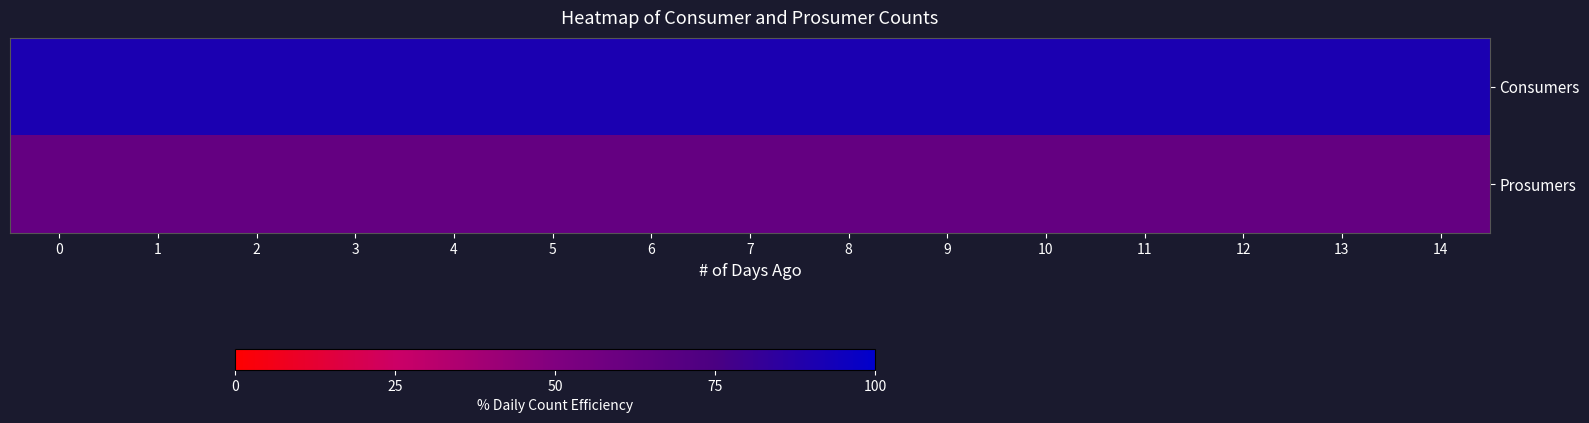

How many data points does each series have?

15